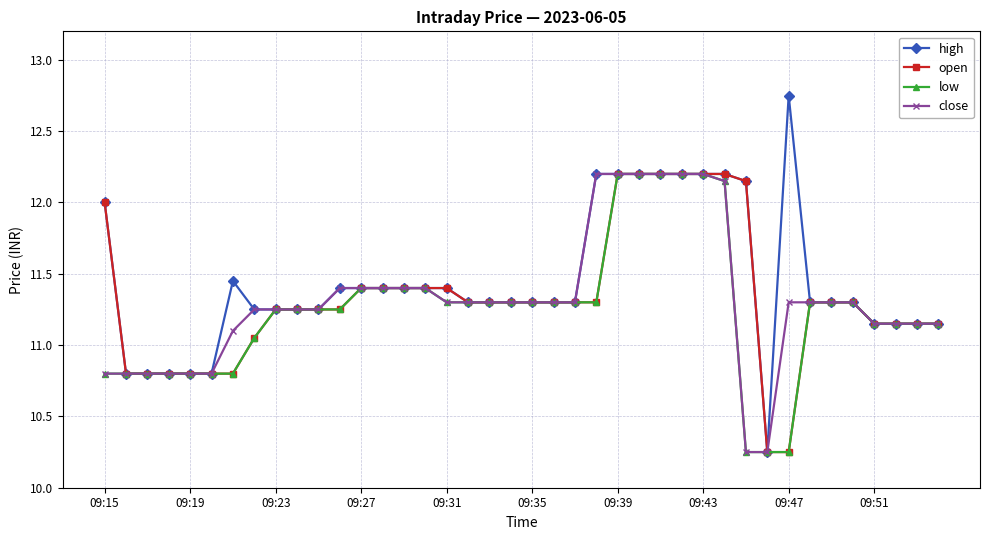

Which series has the largest range (max minus min)?

high